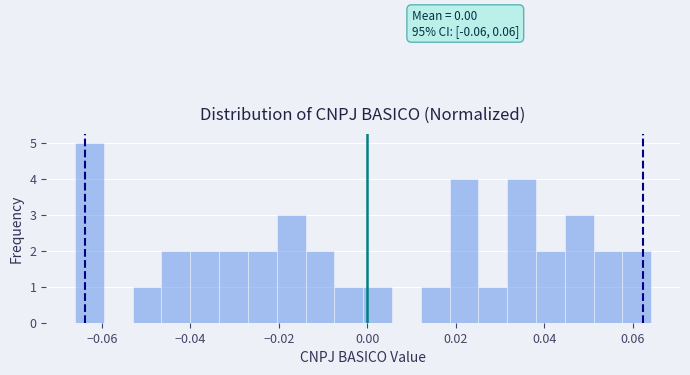

Read against the x-axis, roughly where is the centre of the tallest bar?

-0.062